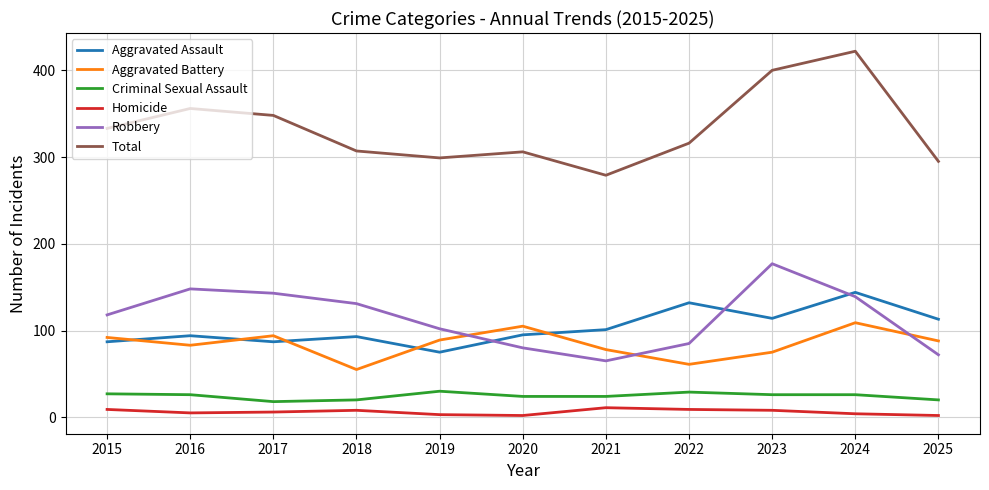

Rank the series at 2020 from highest to lowest value.

Total, Aggravated Battery, Aggravated Assault, Robbery, Criminal Sexual Assault, Homicide